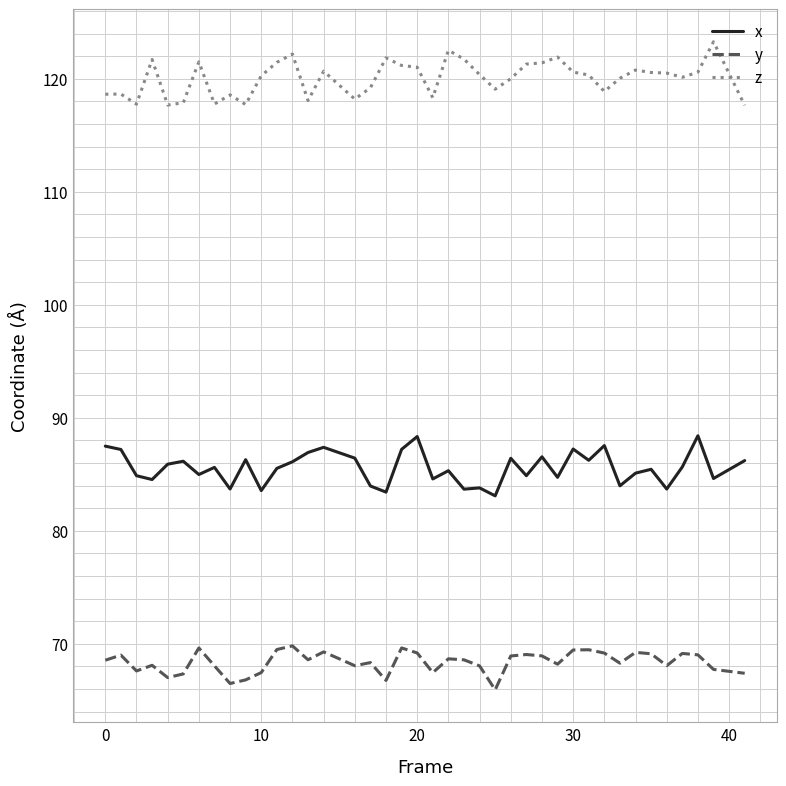

What is the average value of the z series?

120.1